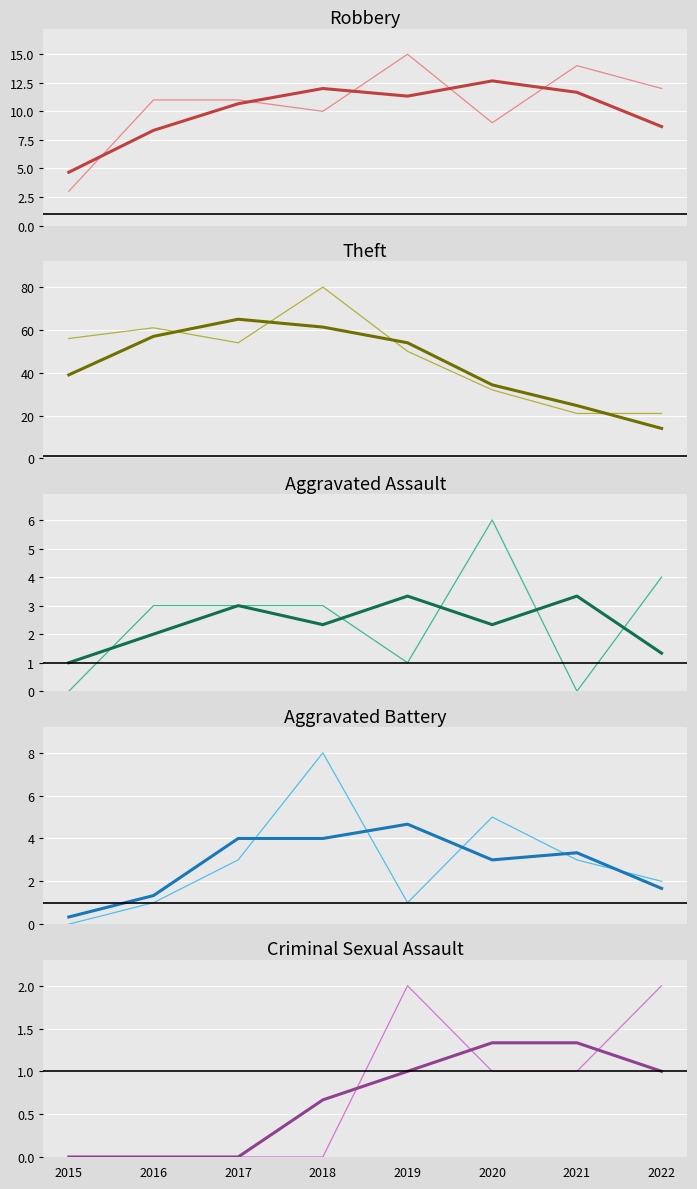

Reading left to right, what are all the values shown in this chart?

Robbery: 2015=3	2016=11	2017=11	2018=10	2019=15	2020=9	2021=14	2022=12
Theft: 2015=56	2016=61	2017=54	2018=80	2019=50	2020=32	2021=21	2022=21
Aggravated Assault: 2015=0	2016=3	2017=3	2018=3	2019=1	2020=6	2021=0	2022=4
Aggravated Battery: 2015=0	2016=1	2017=3	2018=8	2019=1	2020=5	2021=3	2022=2
Criminal Sexual Assault: 2015=0	2016=0	2017=0	2018=0	2019=2	2020=1	2021=1	2022=2